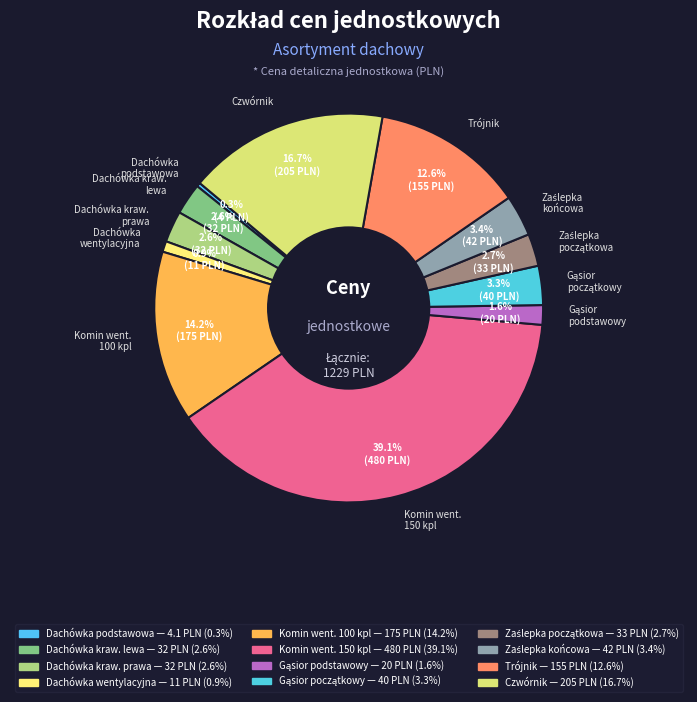

Is it true that Dachówka wentylacyjna is 11% of the pie?

False